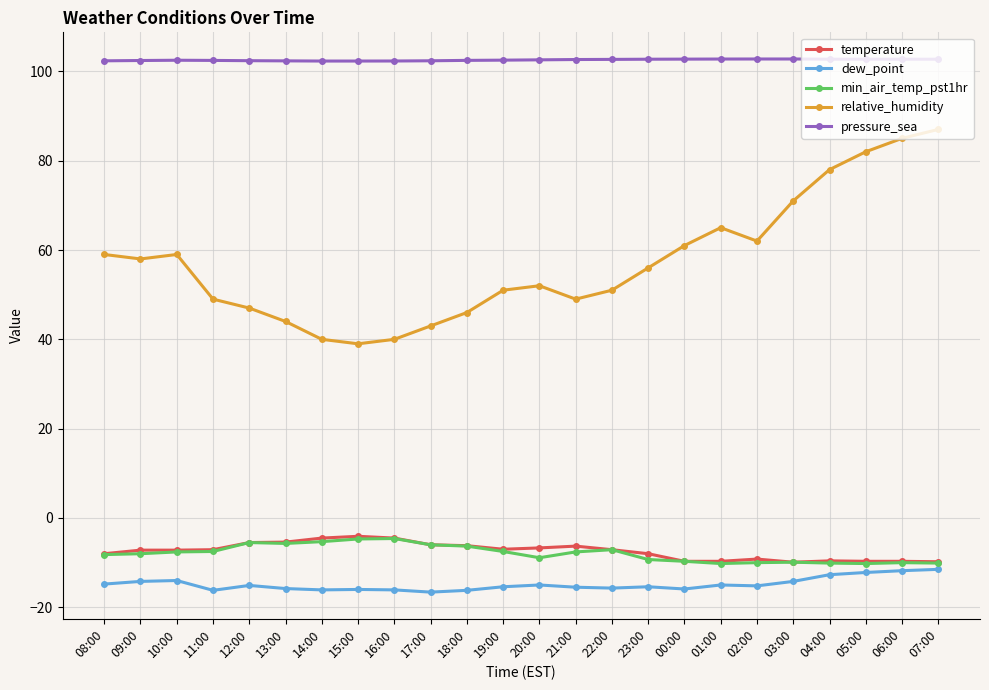

Is this an area chart (filled region under the line)?

No